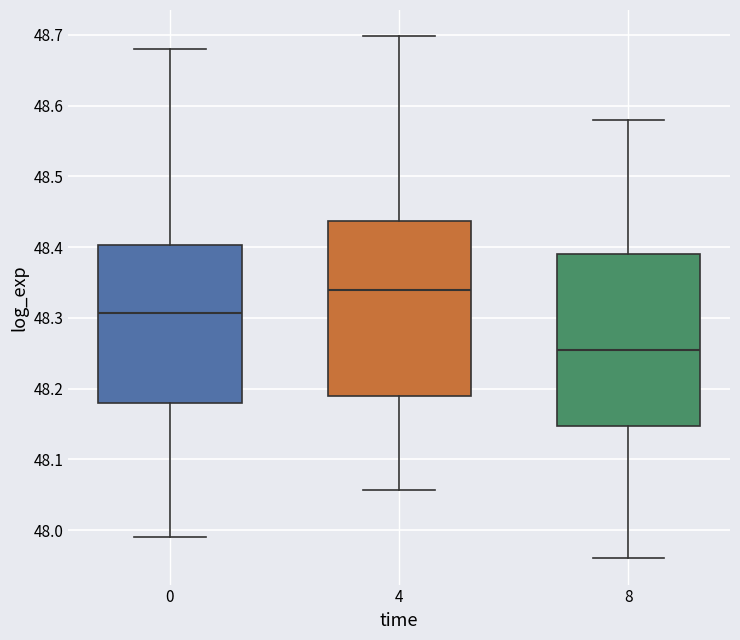

Reading left to right, transcribe this box plot: for each box, give where its median line is, the range the box spans, and where its two whiskers end, as read against the y-axis. The values are not printed on the chart, so give them approximately, as read against the axis.

0: median 48.31, box 48.18 to 48.40, whiskers 47.99 to 48.68
4: median 48.34, box 48.19 to 48.44, whiskers 48.06 to 48.70
8: median 48.26, box 48.15 to 48.39, whiskers 47.96 to 48.58